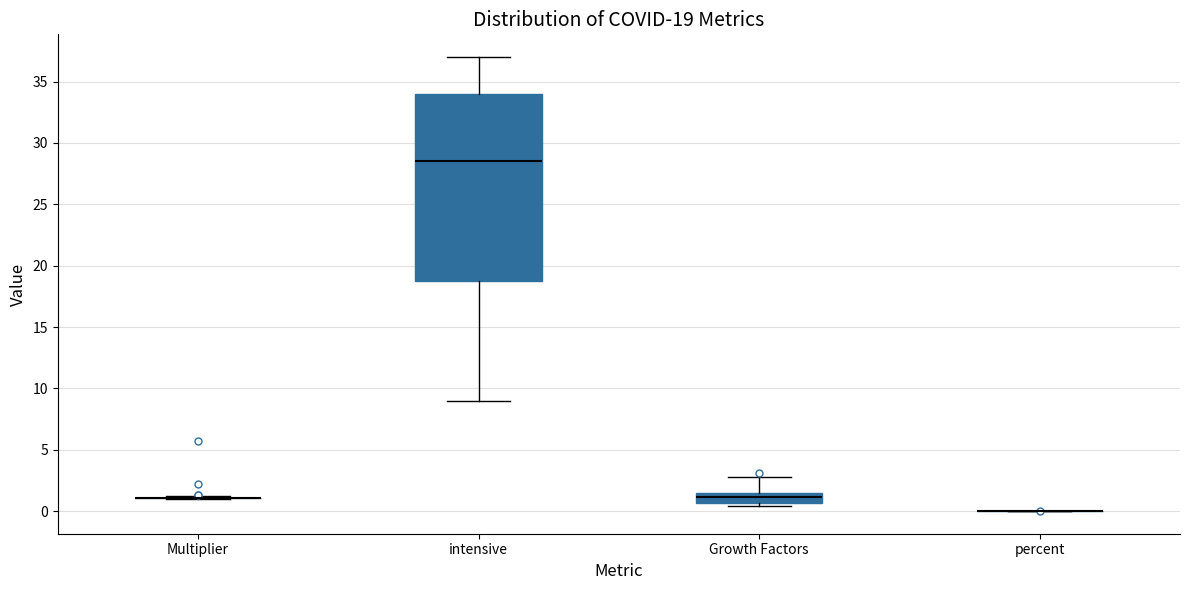

Which box is the tallest, from its lower edge to its upper edge?

intensive